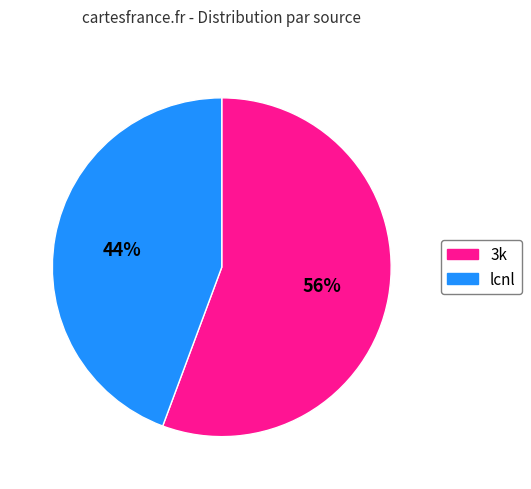

Which category has the smallest portion of the pie?

lcnl